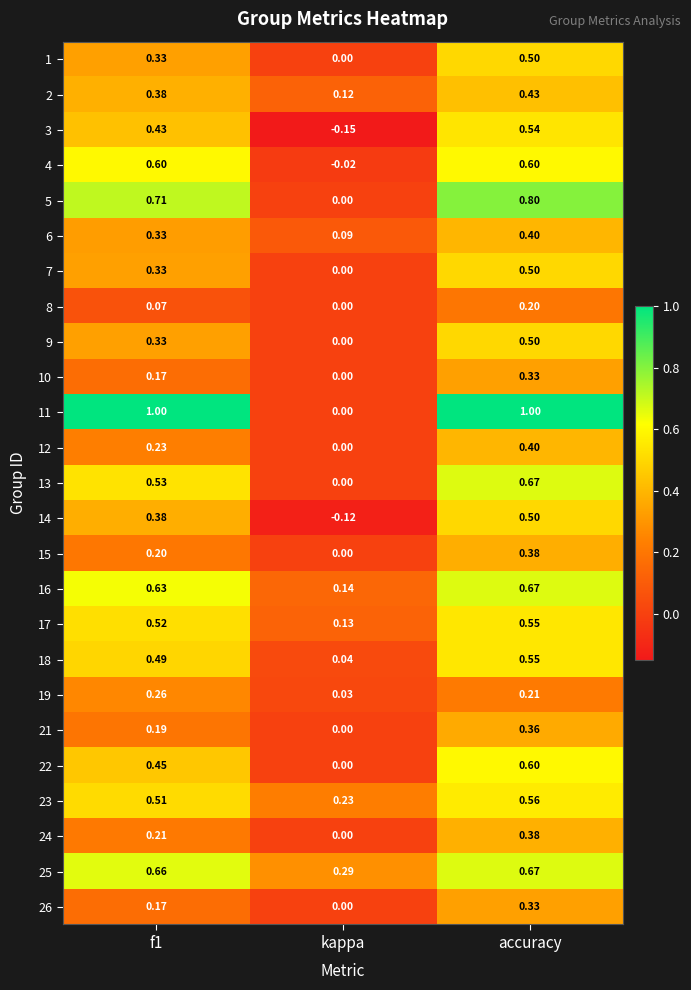

At which category does the chart reach its minimum across all series?

kappa